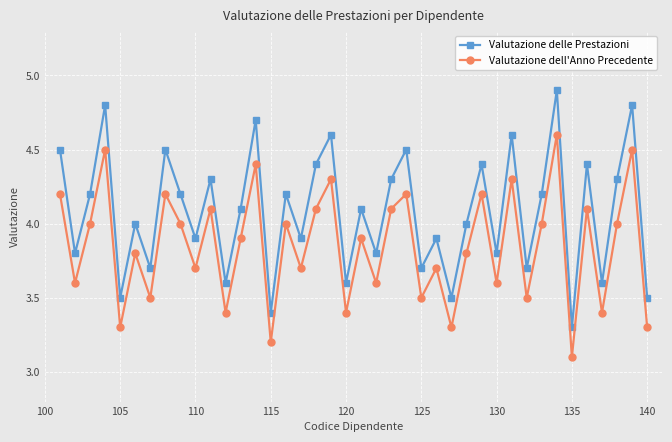

How many lines are shown in the chart?

2